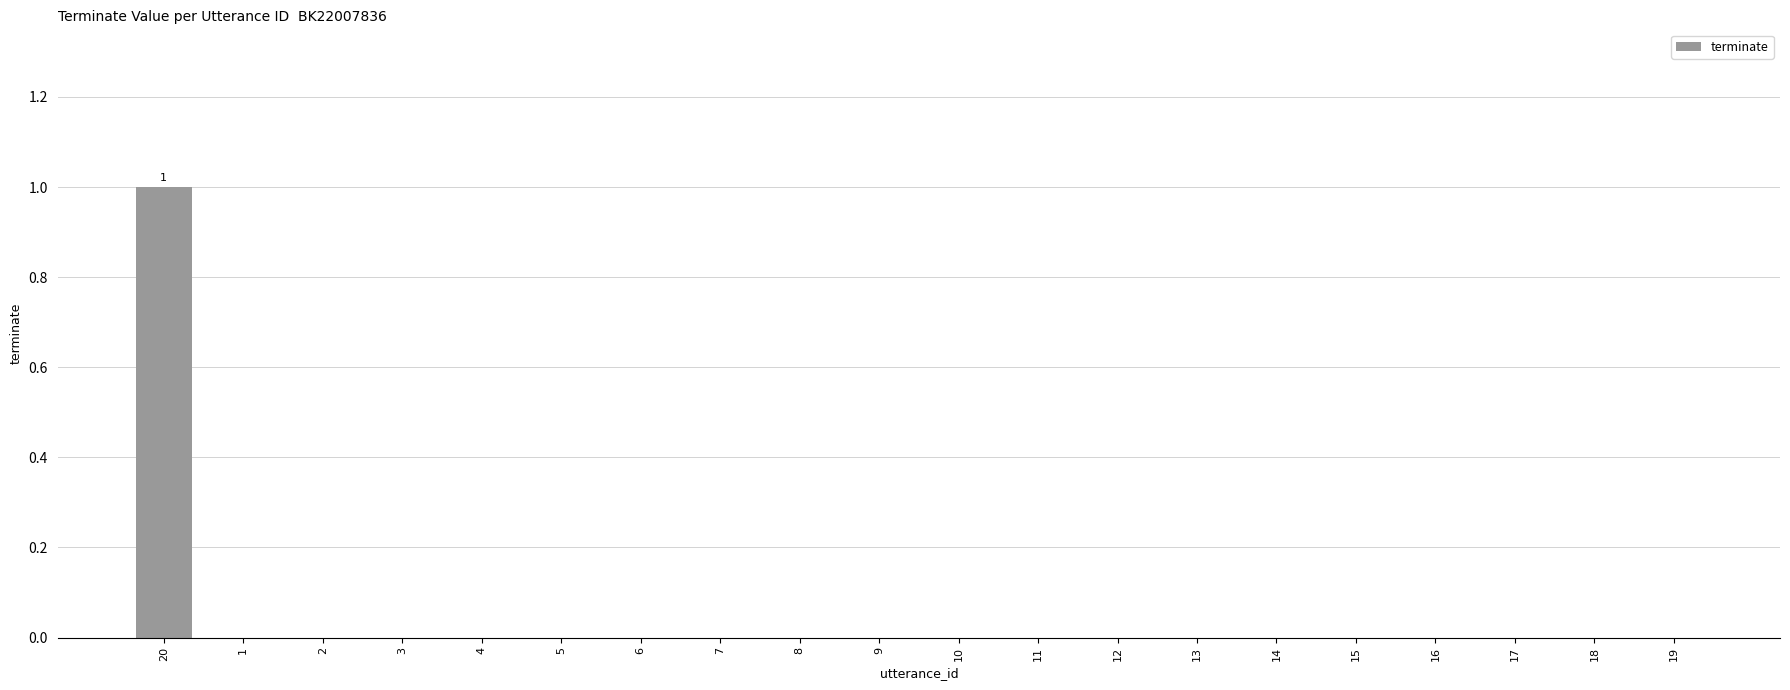

How many categories are shown in the chart?

20